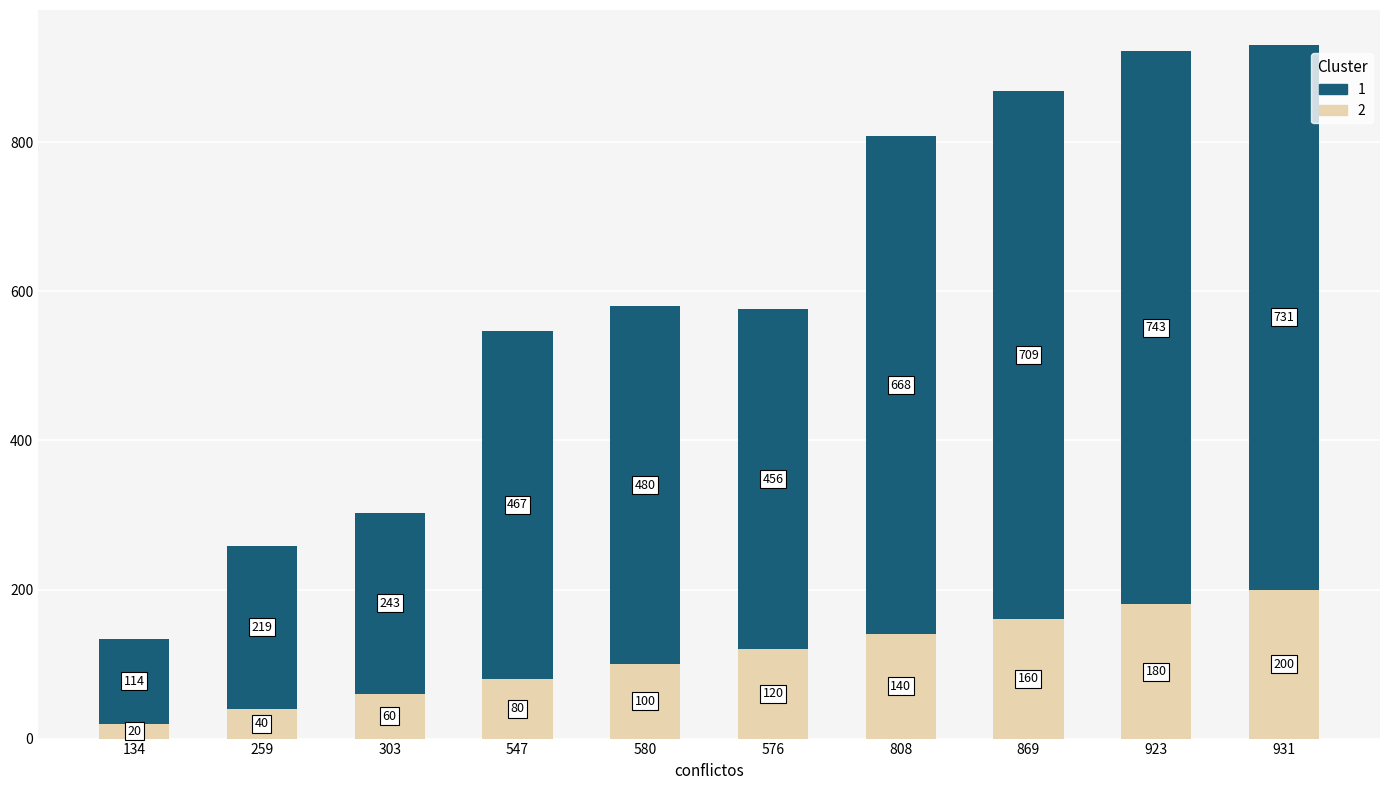

How many distinct data groups are displayed?

2